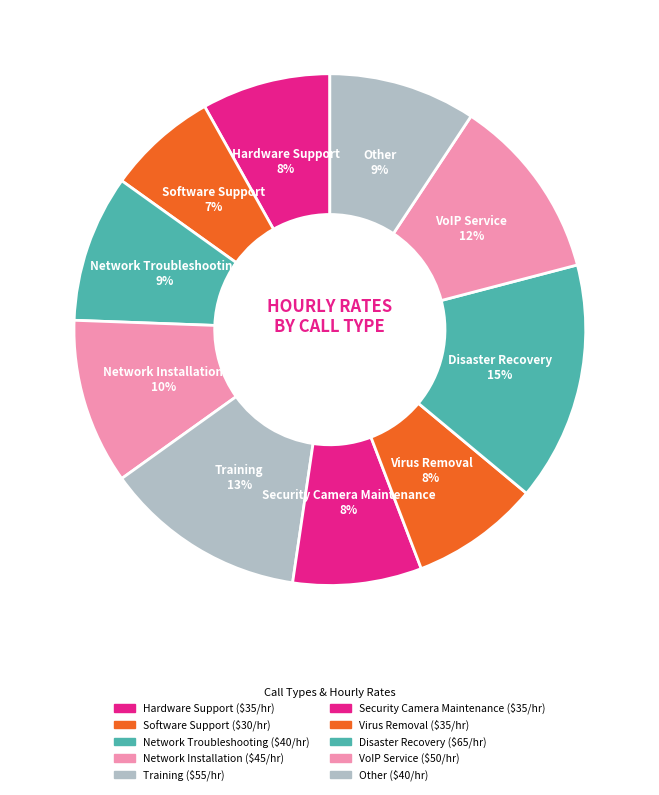

How many slices are in this pie chart?

10